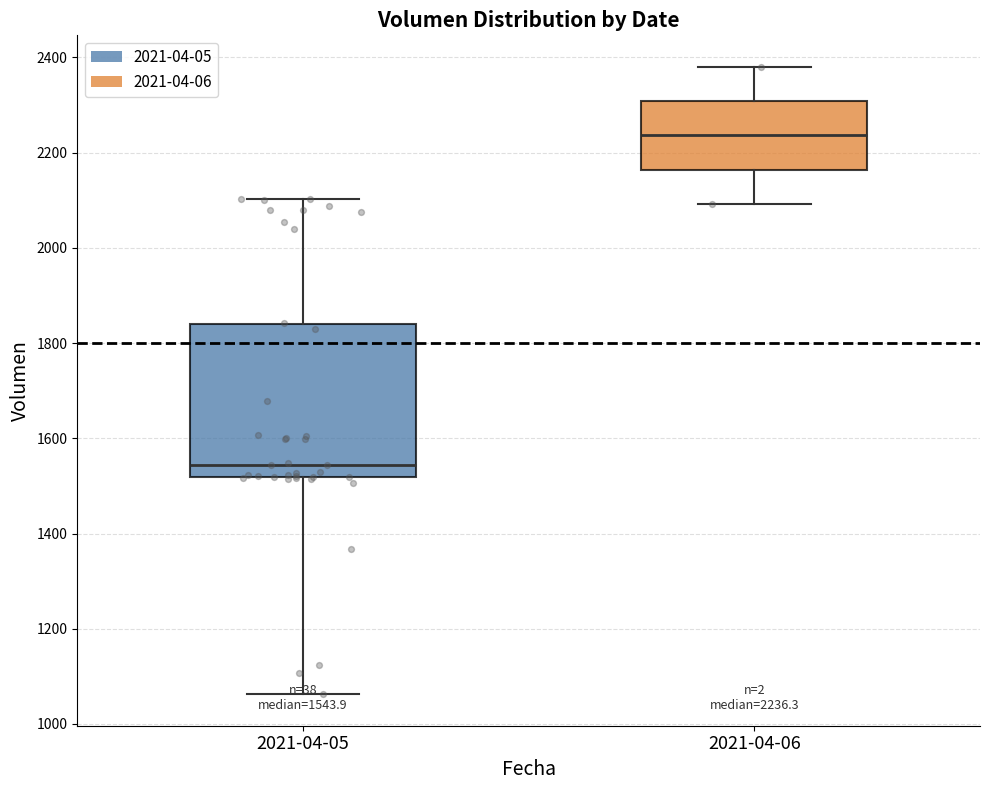

Comparing the boxes themselves (not the whiskers), which one is the tallest?

2021-04-05